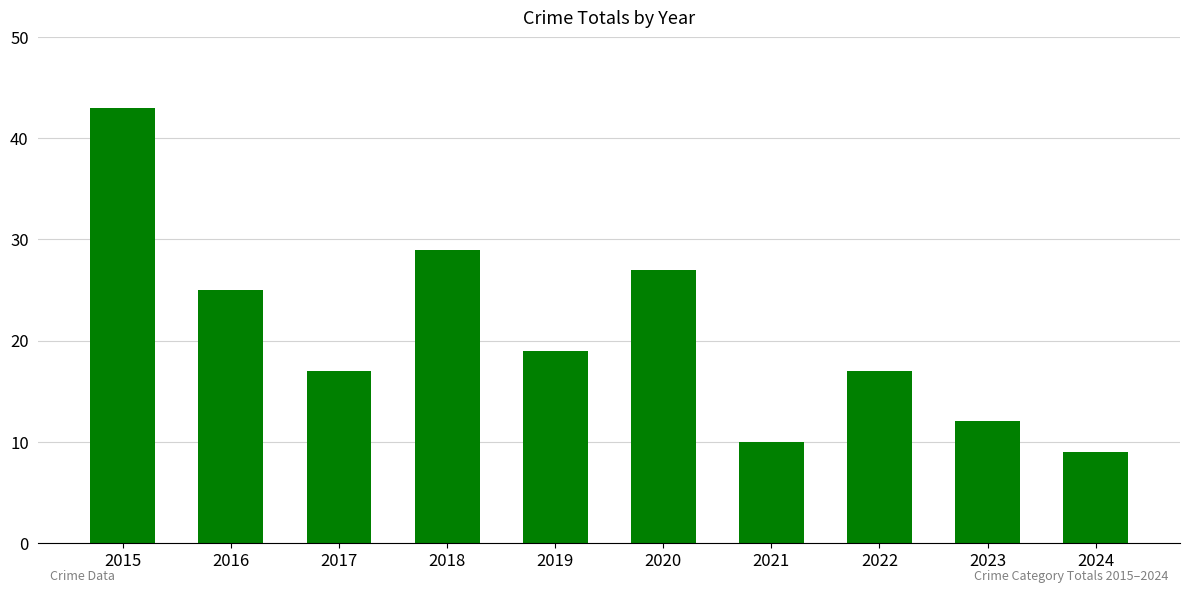

What is the value of the 9th bar from the left?

12